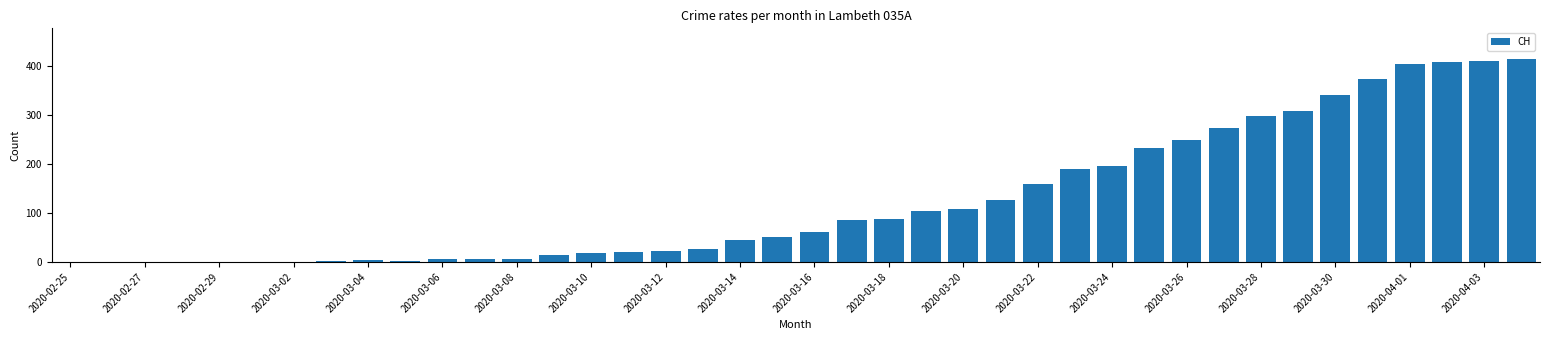

What is the sum of all values?

5058